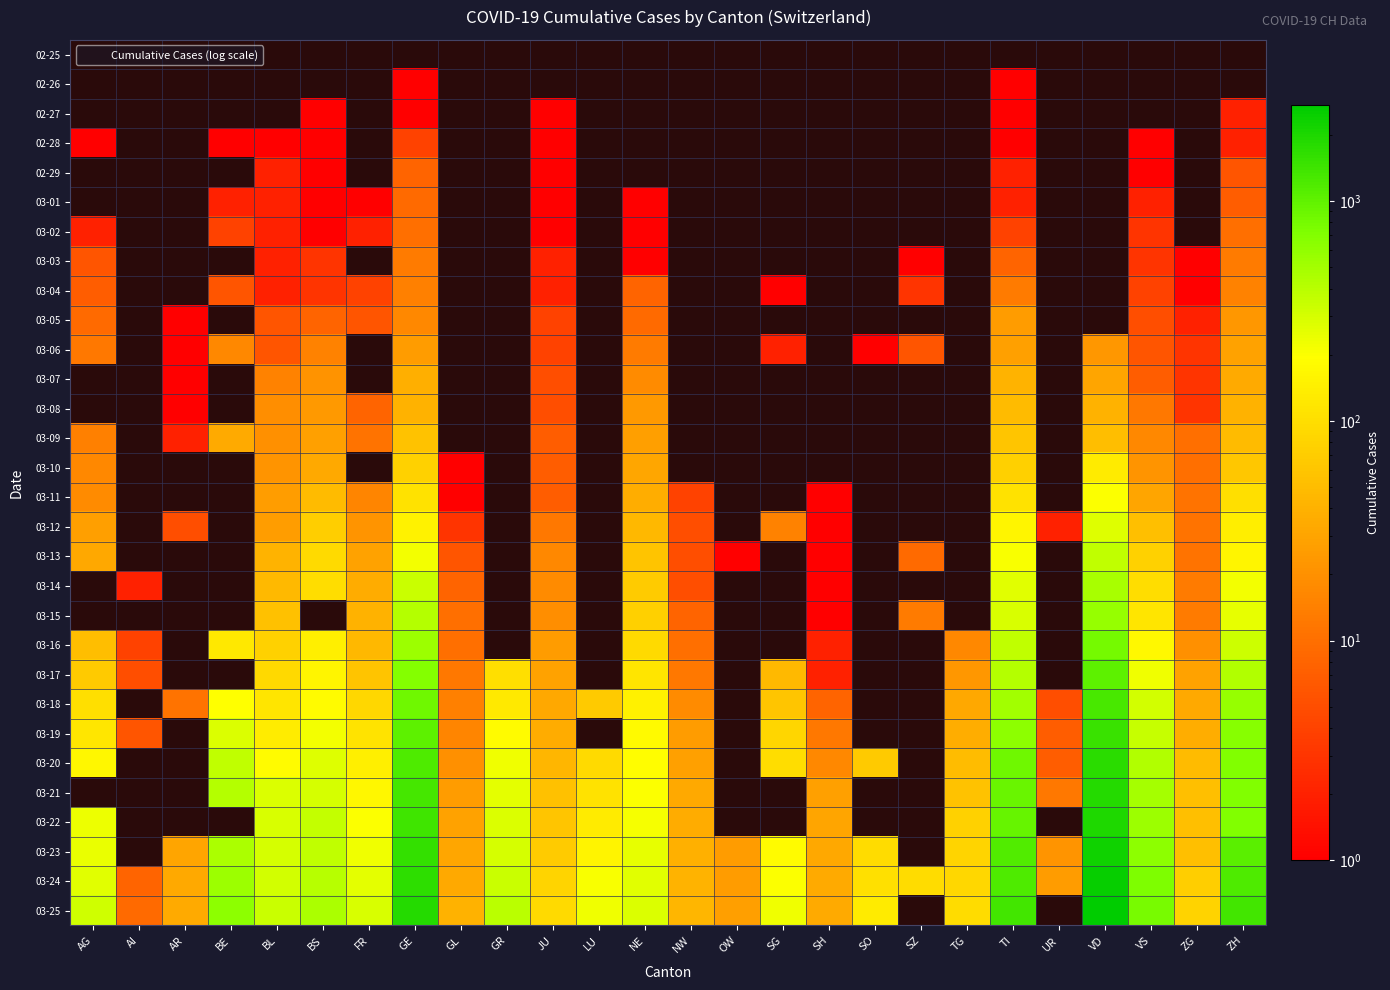

What is the maximum value shown in the chart?

2739.0